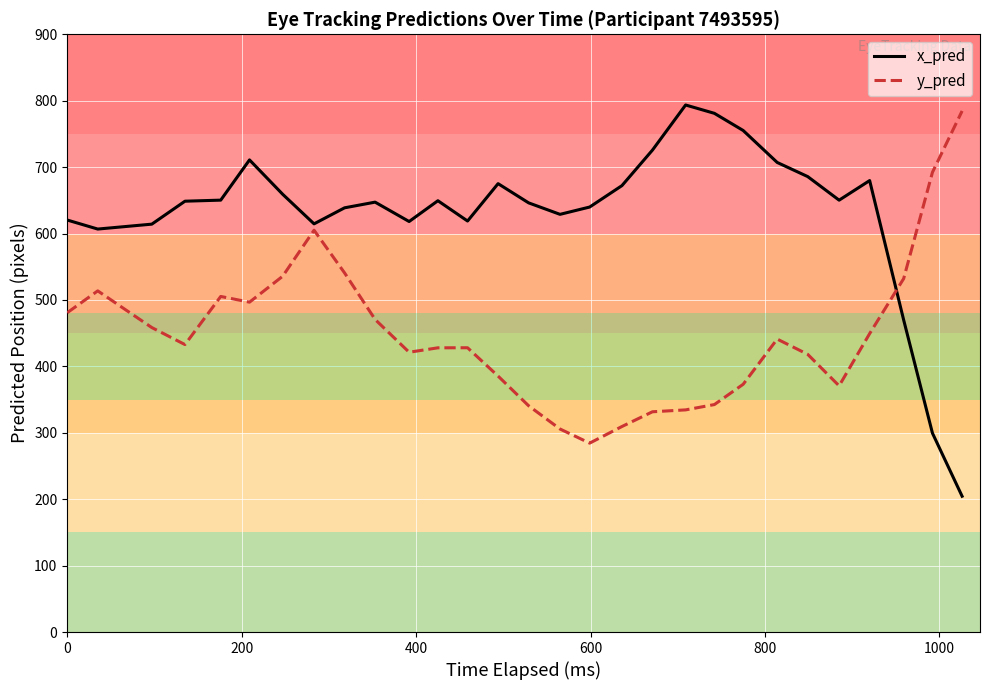

What is the difference between the maximum and minimum values in the x_pred series?

589.1